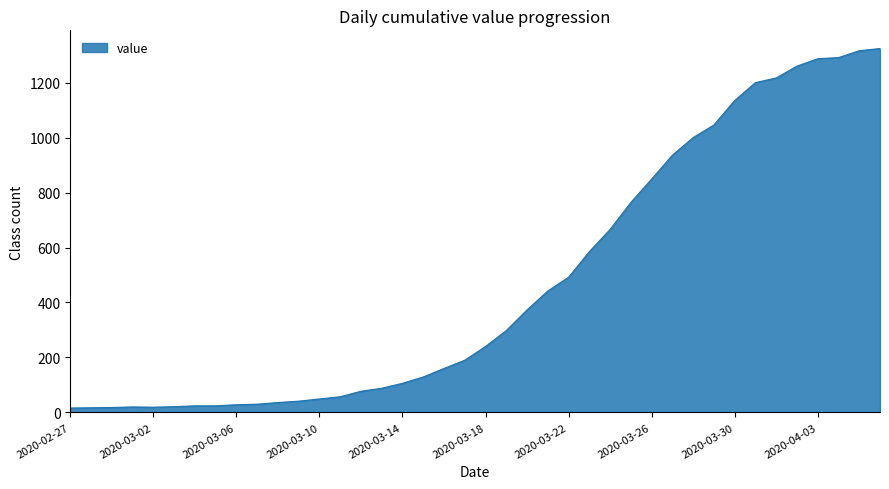

What is the difference between the second highest and second lowest values?

1299